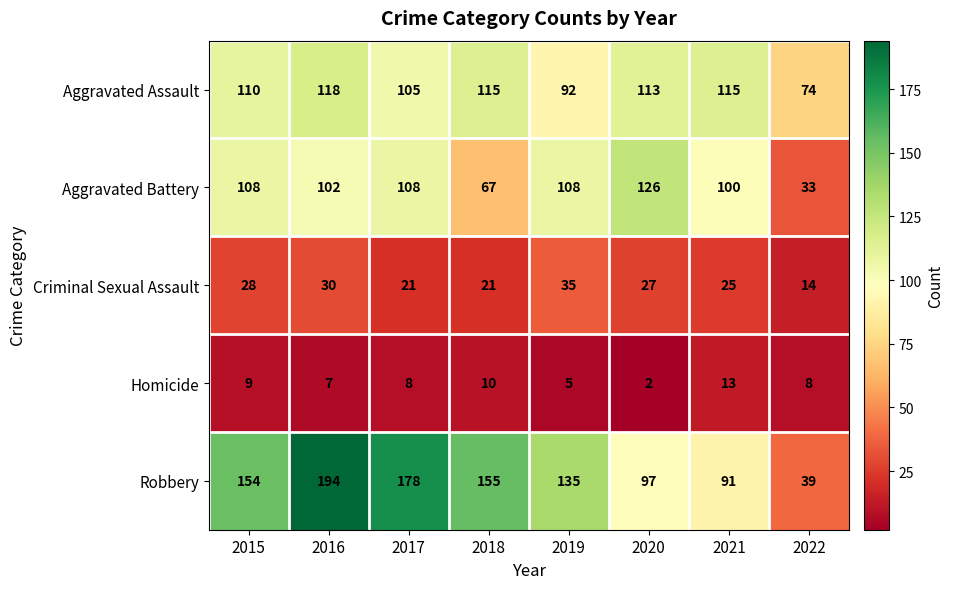

True or false: Aggravated Assault has a value of 32 at 2022.

False